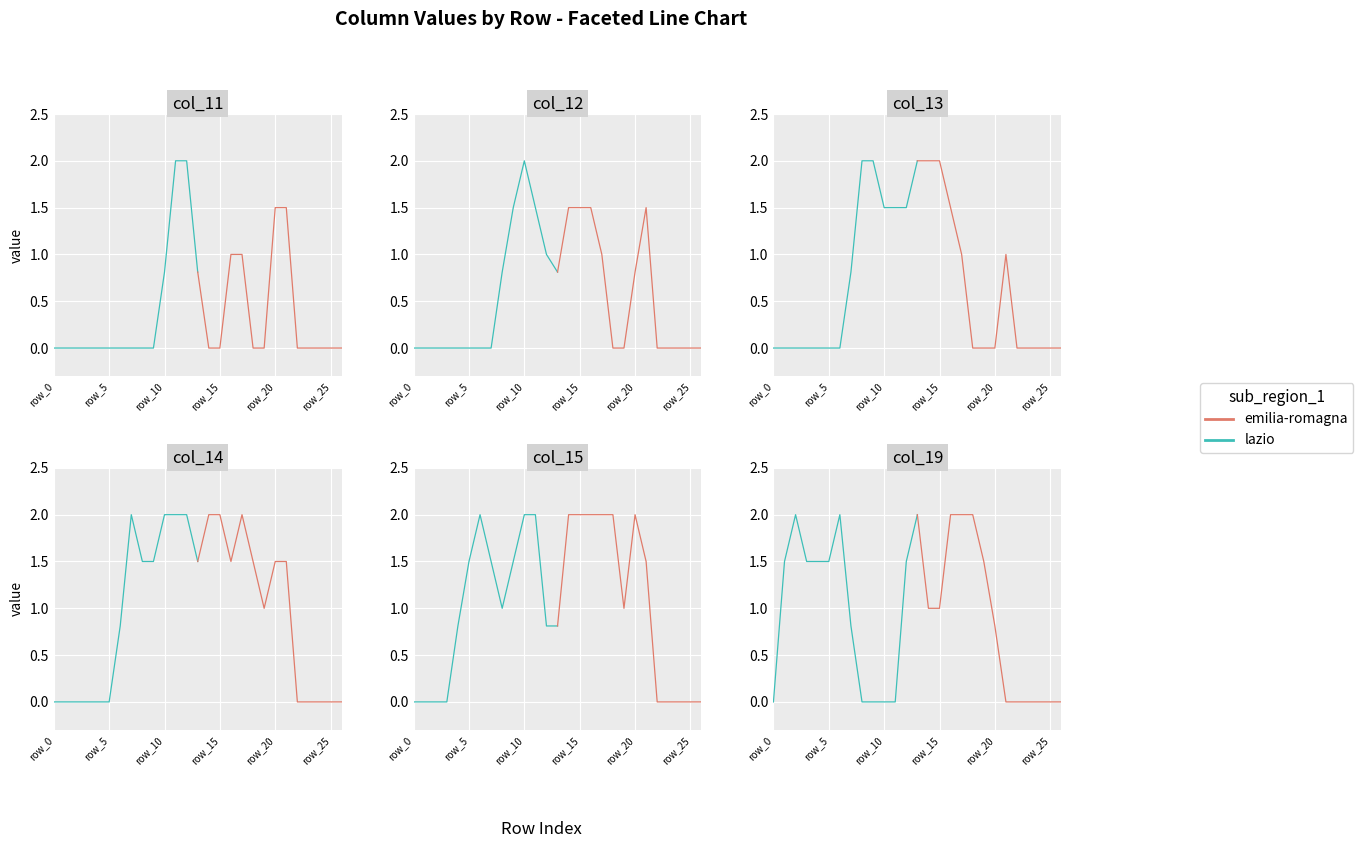

Which series has the largest total across all categories?

lazio